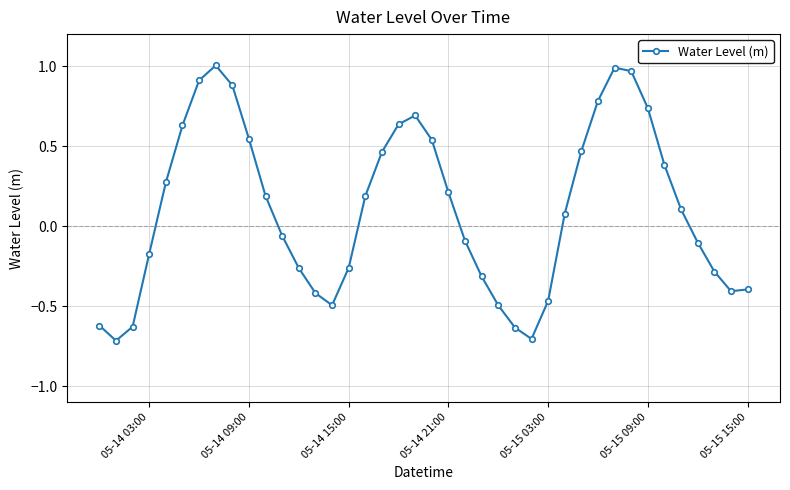

True or false: the data has more than 0 interior local peaks.

True